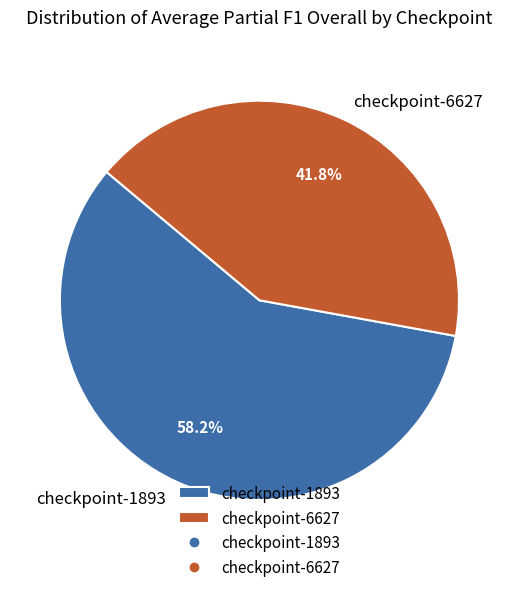

Which category has the smallest portion of the pie?

checkpoint-6627